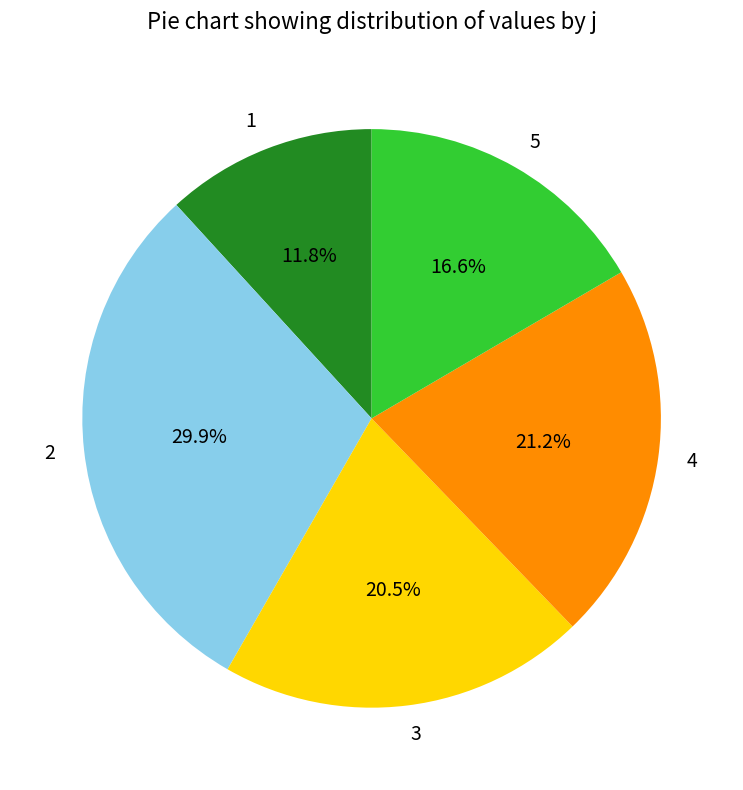

To the nearest percent, what is the difference between the 2 and 3 slice percentages?

9%